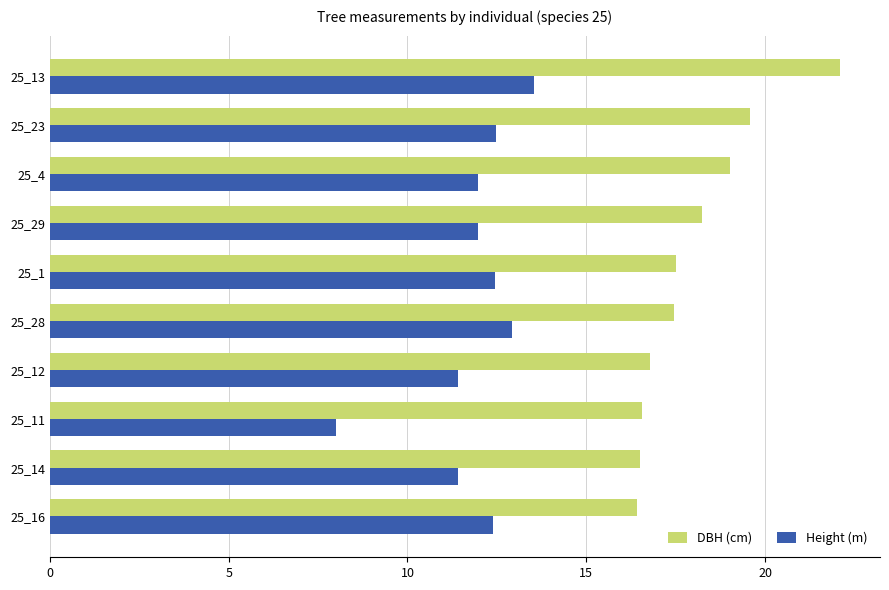

How many data points does each series have?

10